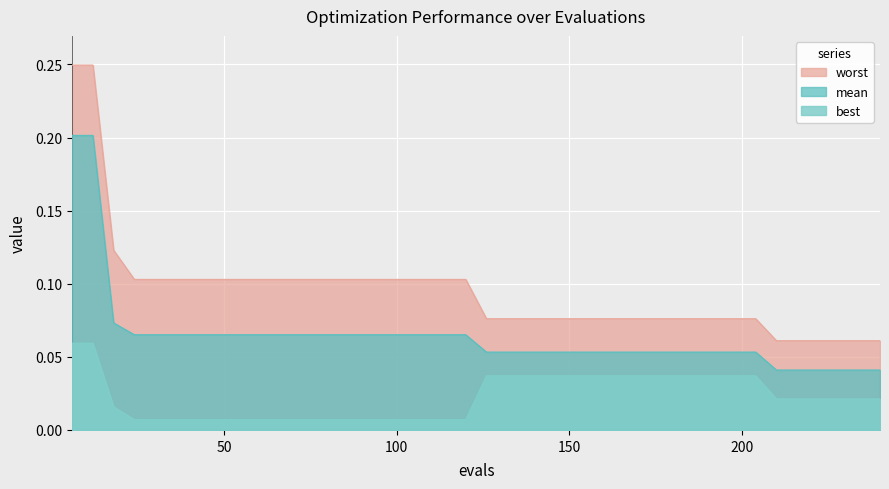

Which series has the widest spread of values?

worst